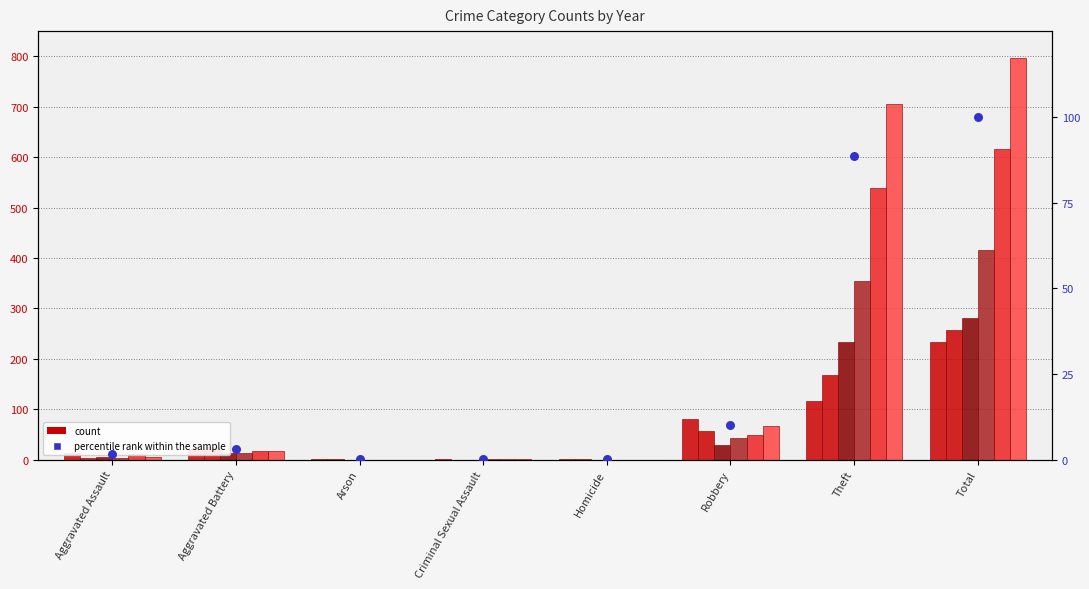

What is the change in value from Aggravated Assault to Homicide?

-1.5